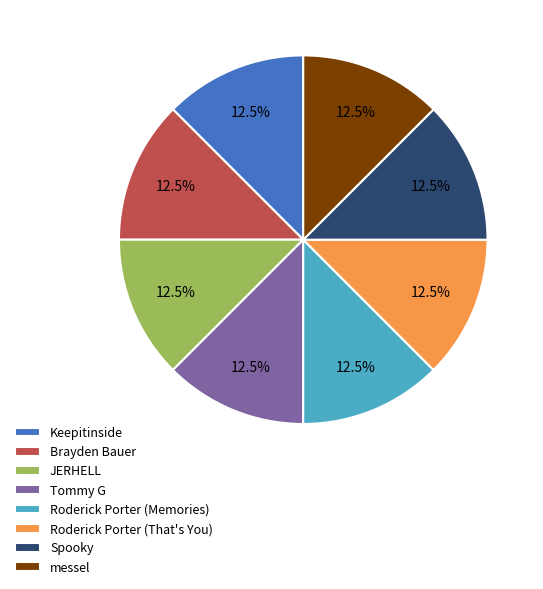

How much of the chart is everything except Spooky?

87.5%